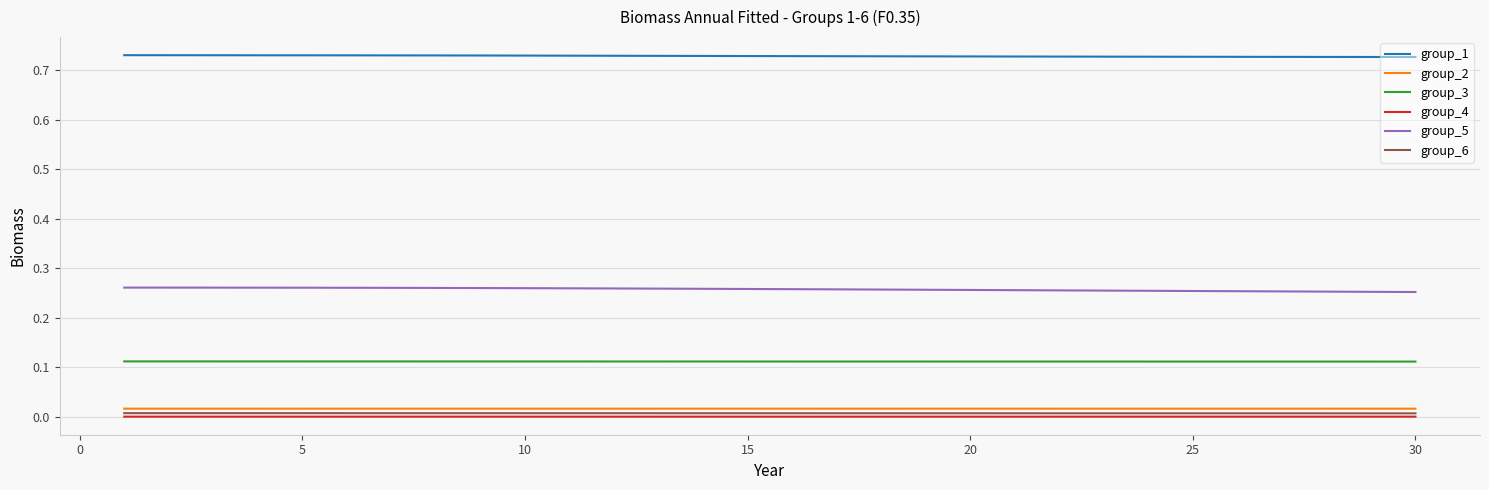

Which series has the largest total across all categories?

group_1